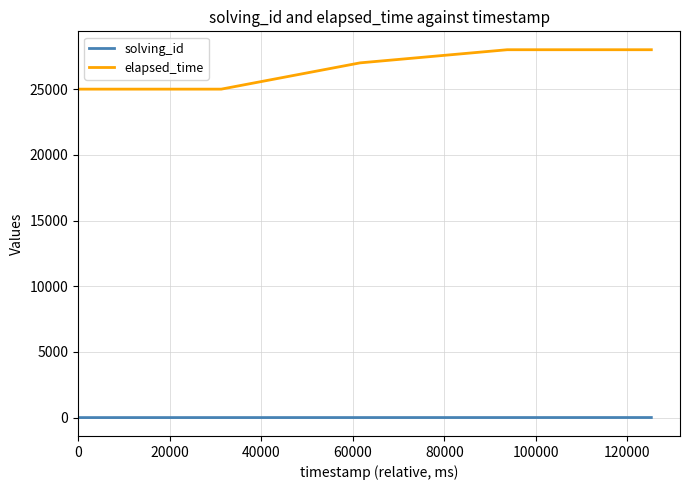

True or false: elapsed_time and solving_id intersect in this chart.

False